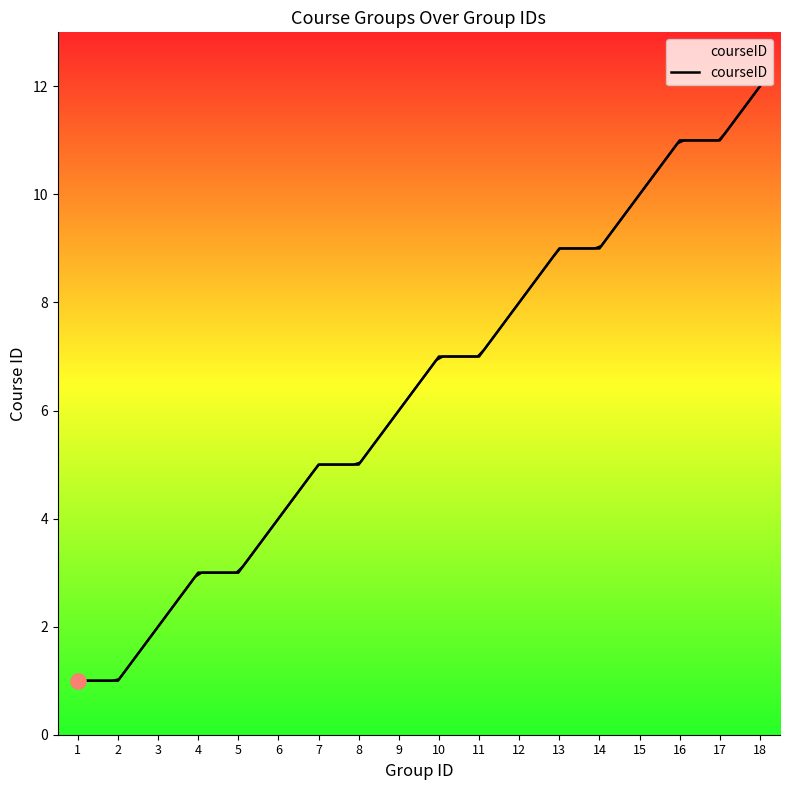

What is the ratio of the value at 12 to the value at 13?

0.9